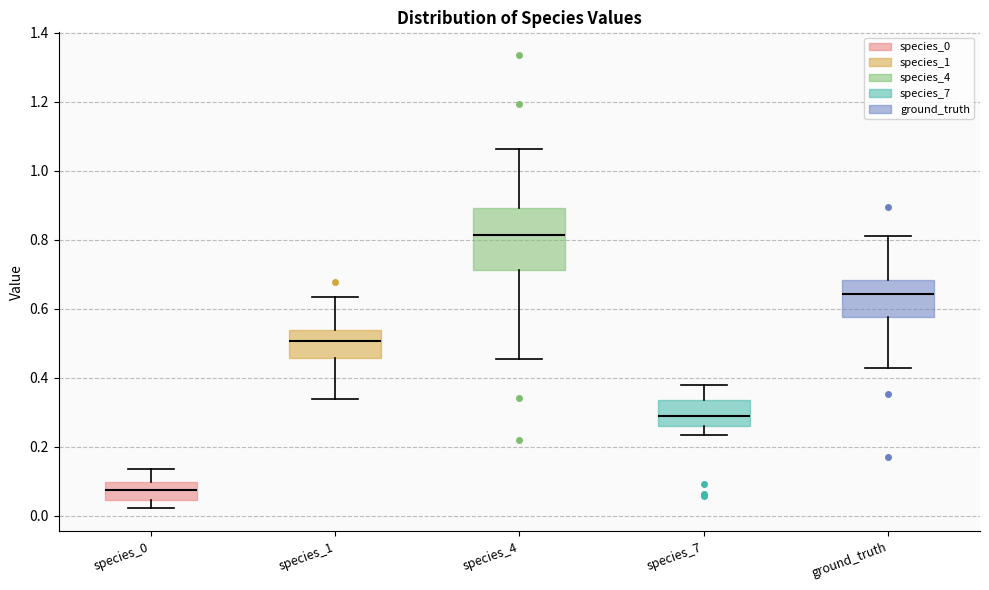

Which box has the lowest median line?

species_0